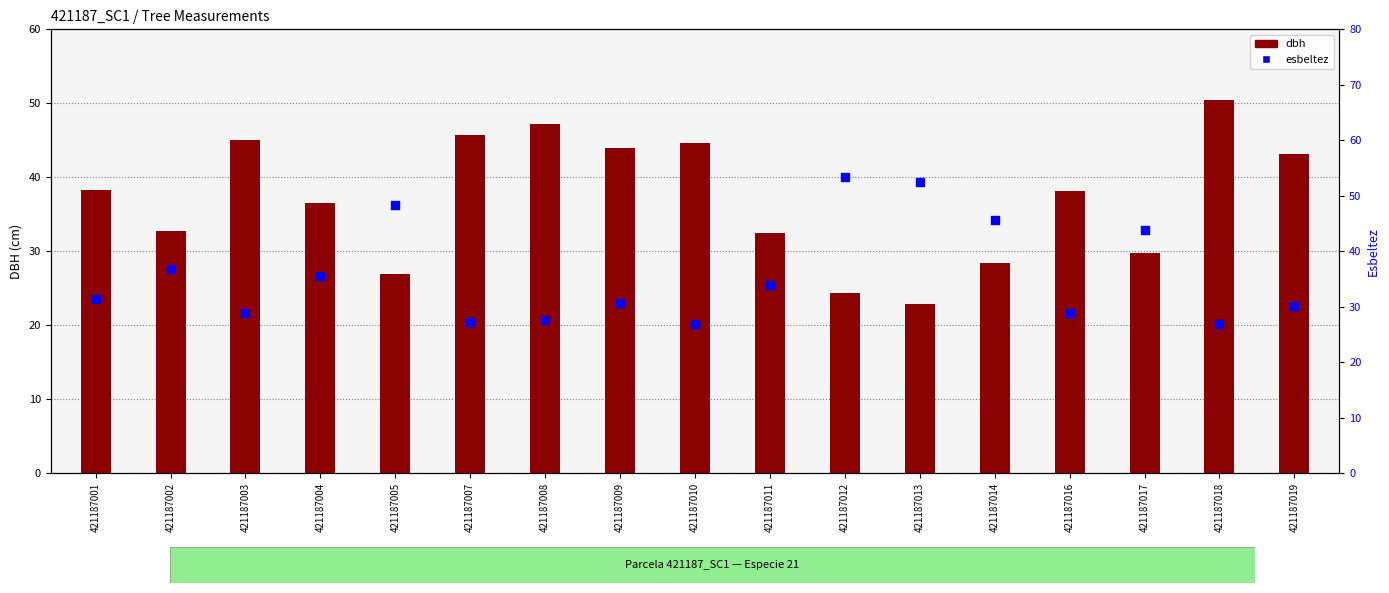

What are all the series names shown in the legend?

dbh, esbeltez